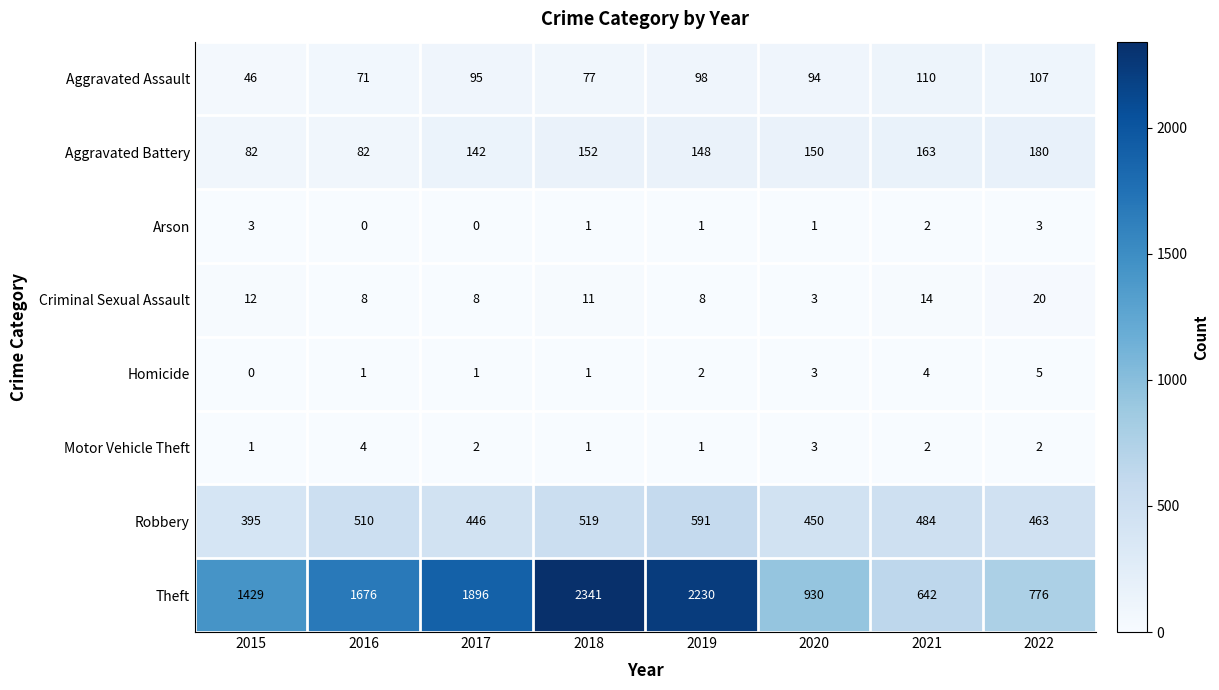

How many categories are shown in the chart?

8